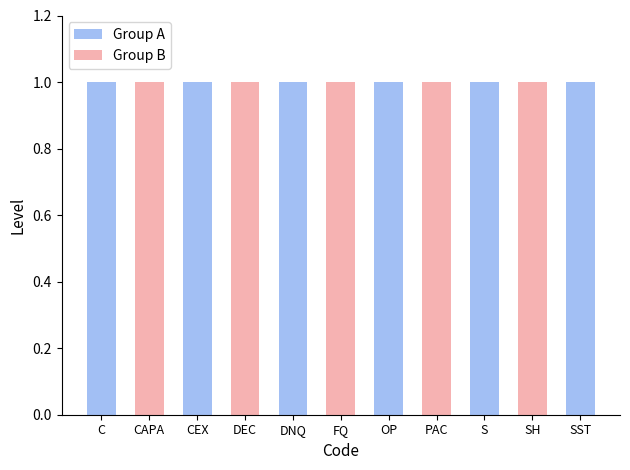

What is the difference between the maximum and minimum values in the Group B series?

1